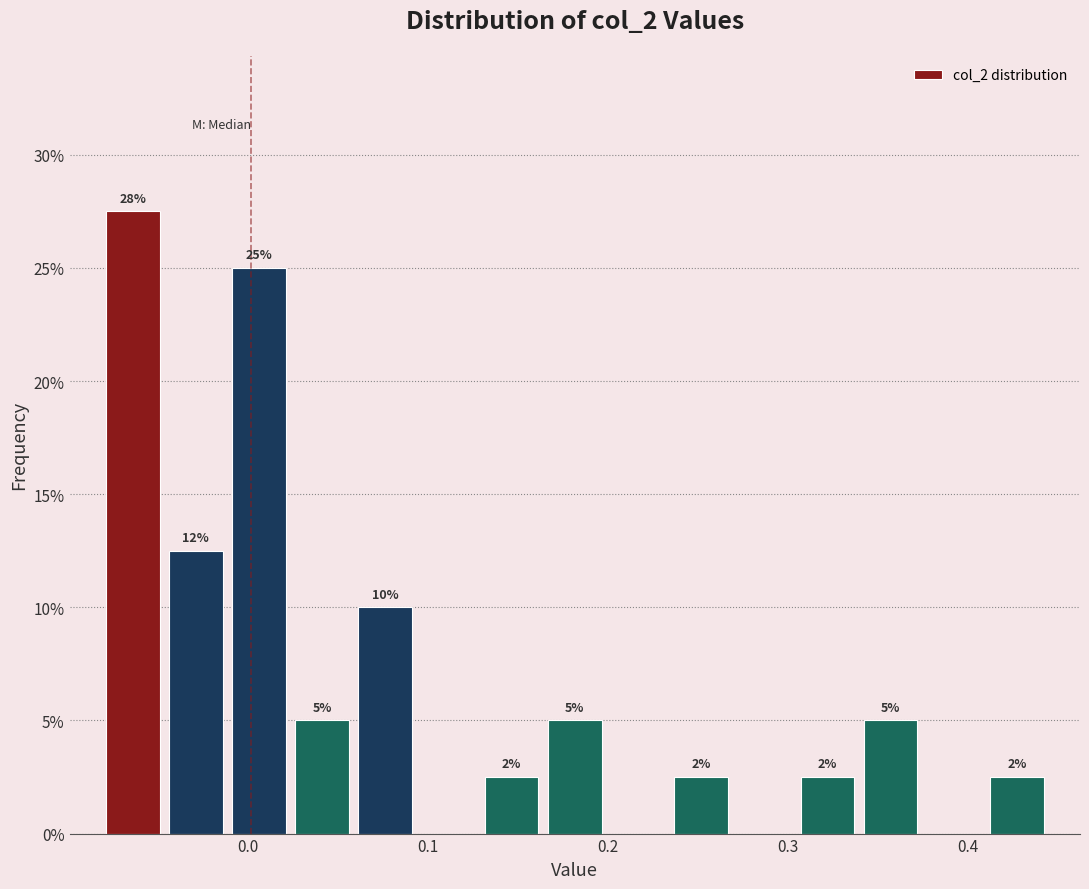

Read against the x-axis, roughly where is the centre of the tallest bar?

-0.06